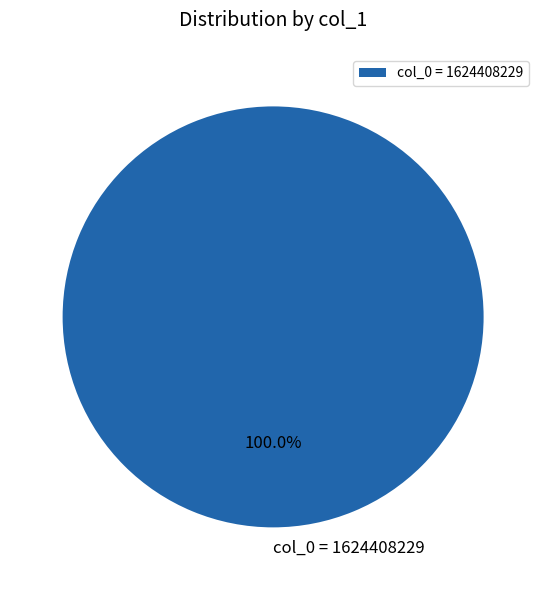

Which category accounts for the majority?

col_0 = 1624408229